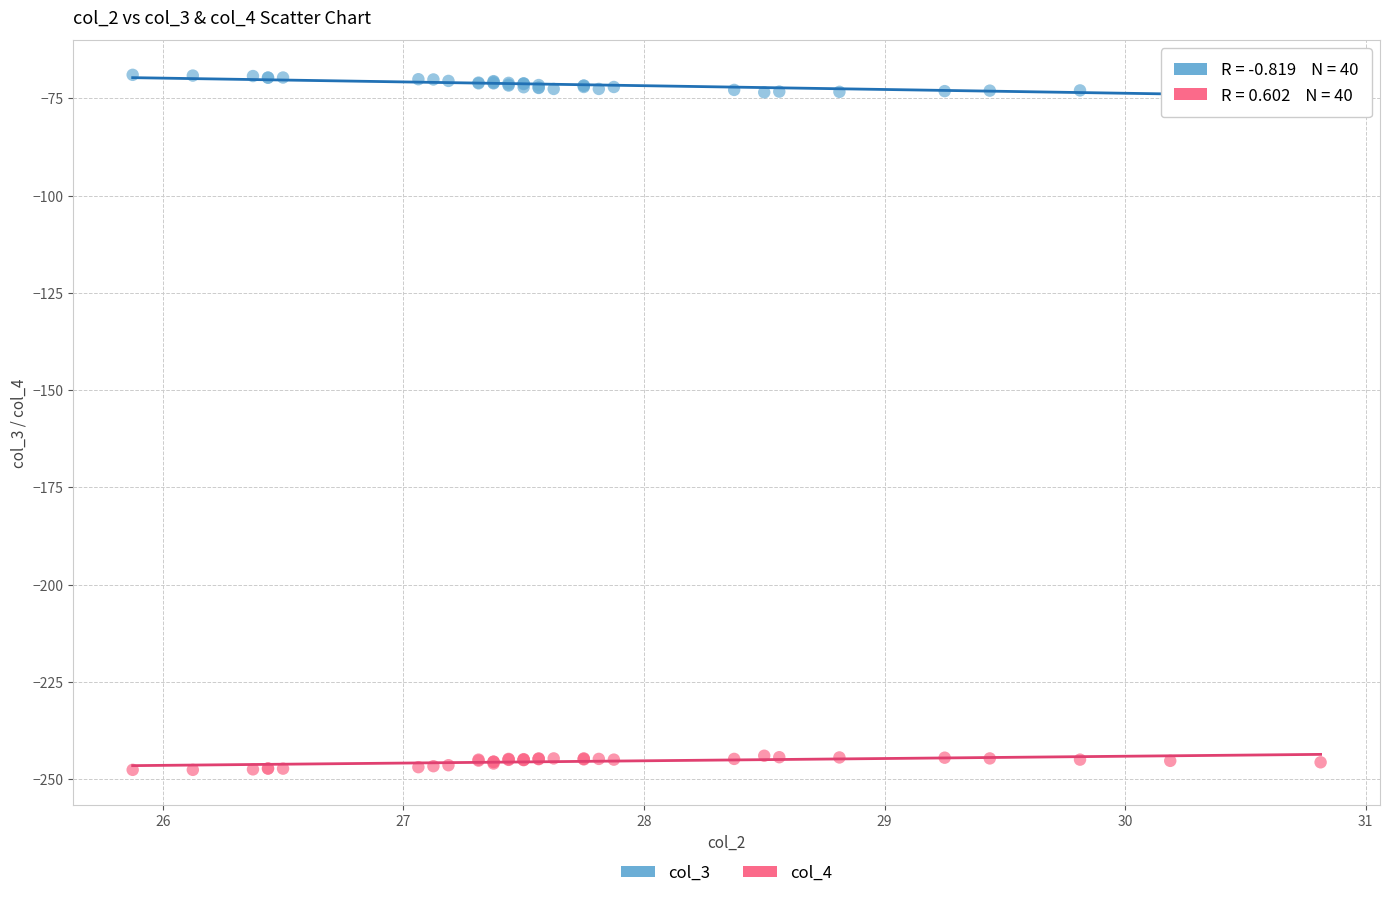

Which series reaches the maximum Y coordinate?

col_3